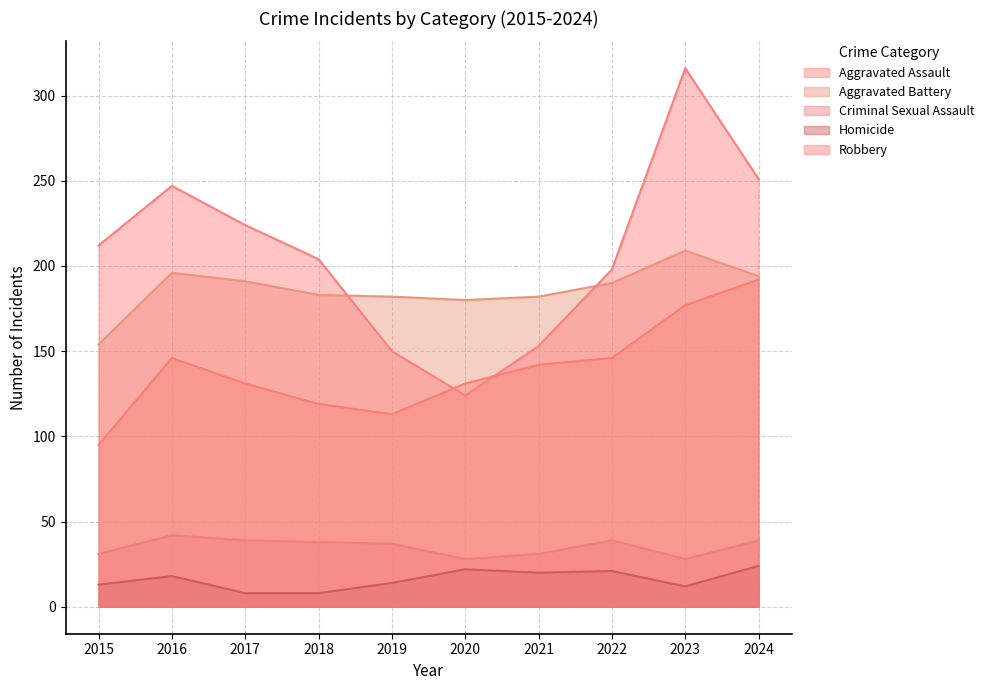

List the labels in order of Criminal Sexual Assault value, largest first.

2016, 2017, 2022, 2024, 2018, 2019, 2015, 2021, 2020, 2023